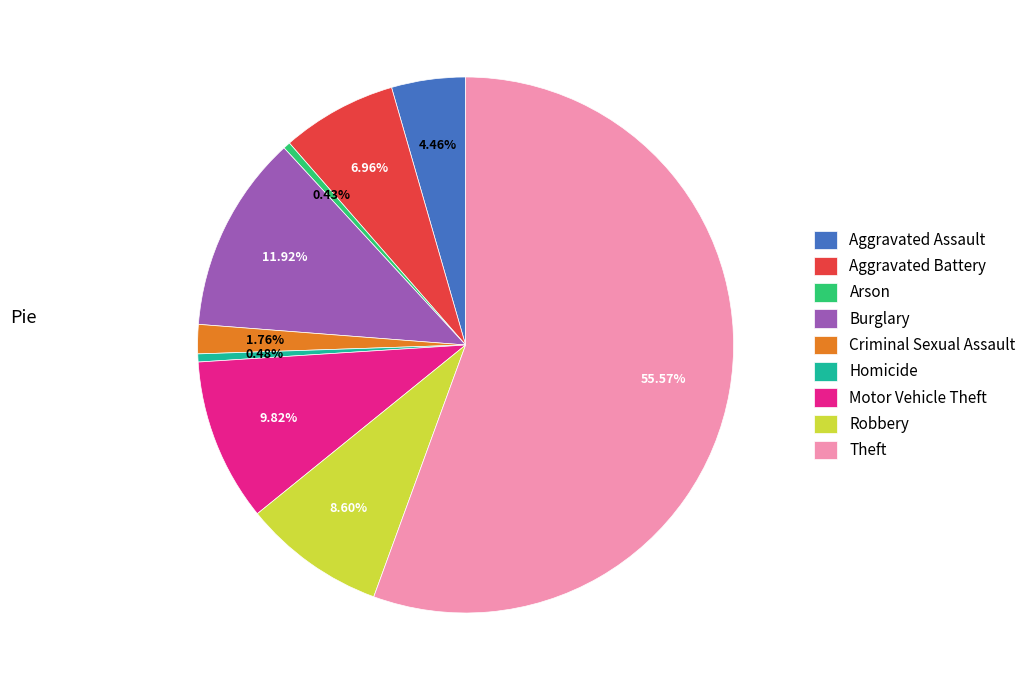

Count the number of slices in the pie.

9